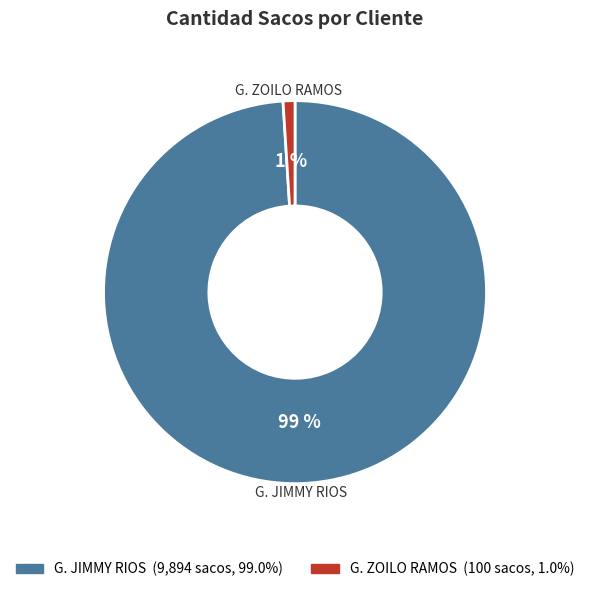

Between G. ZOILO RAMOS and G. JIMMY RIOS, which is larger?

G. JIMMY RIOS